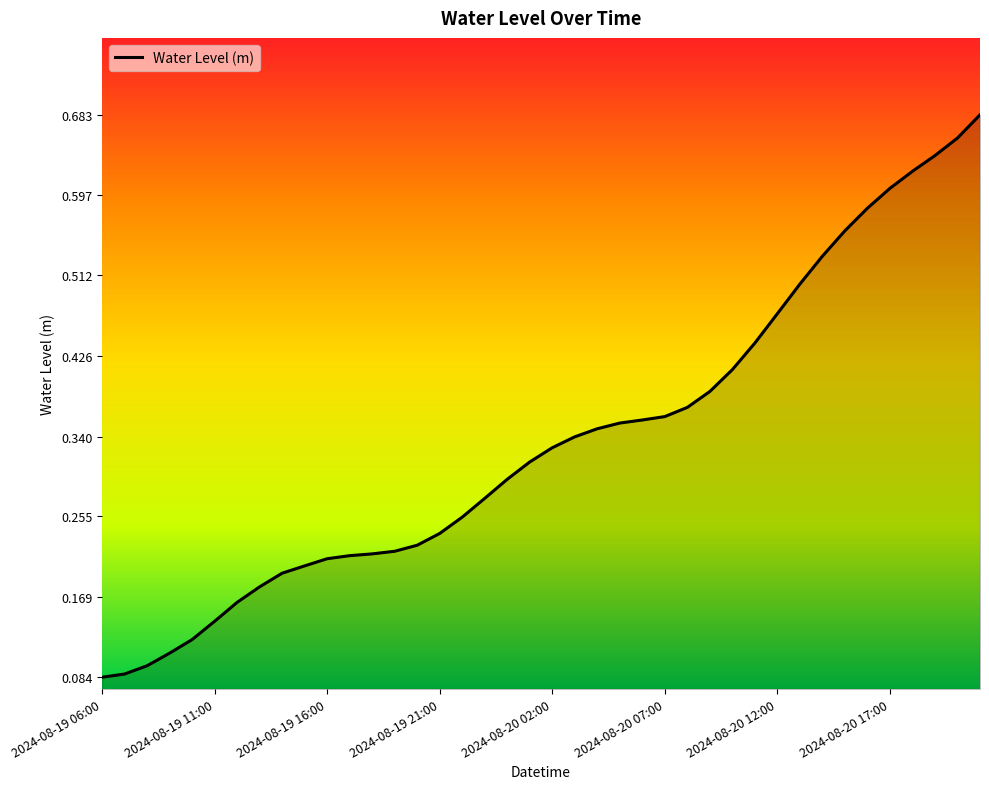

How many lines are shown in the chart?

1